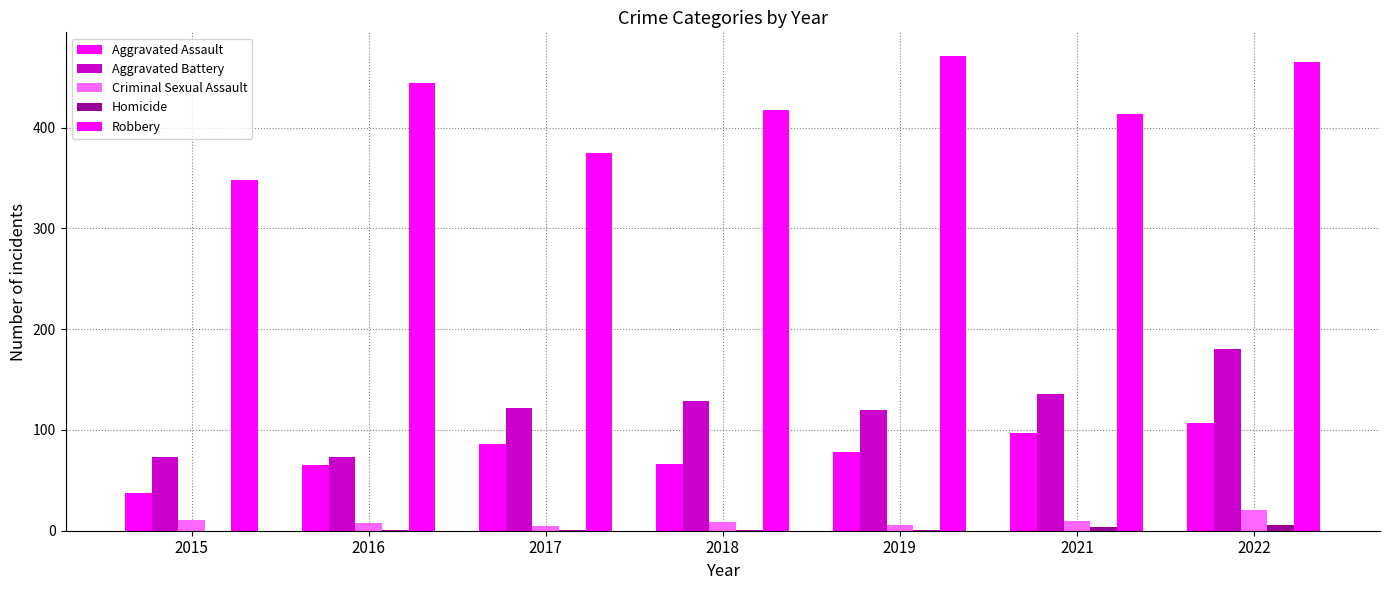

How many distinct data groups are displayed?

5